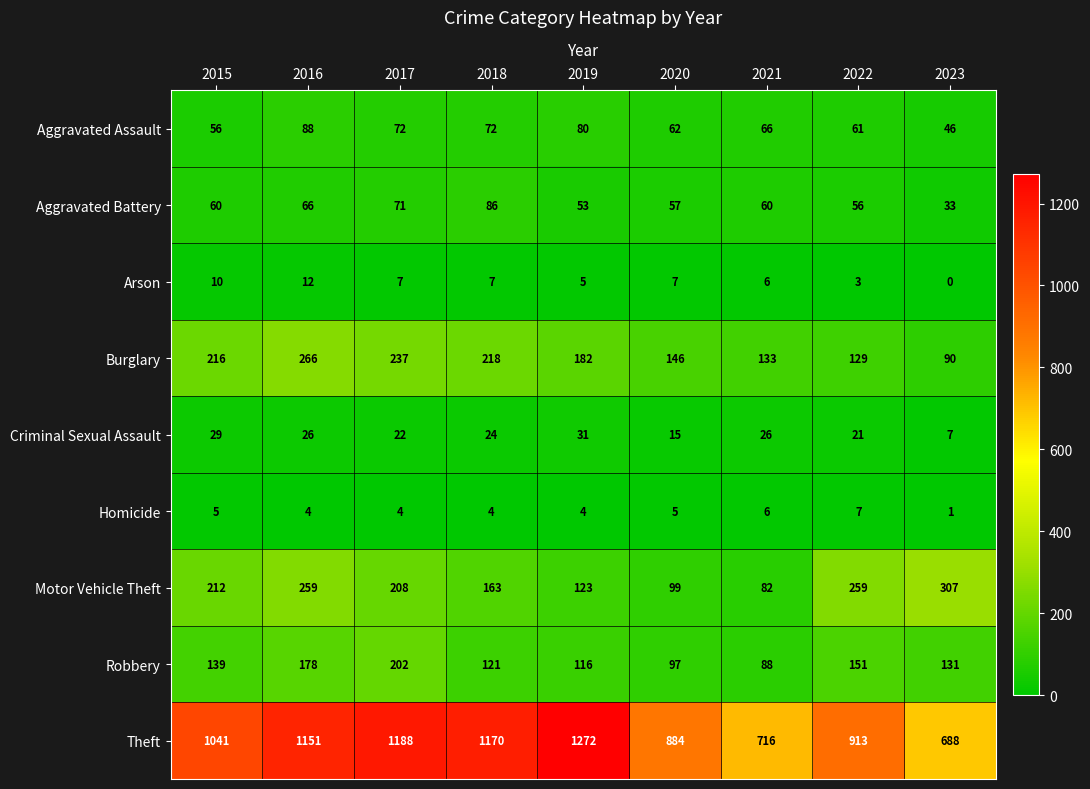

Count the number of data series in this chart.

9